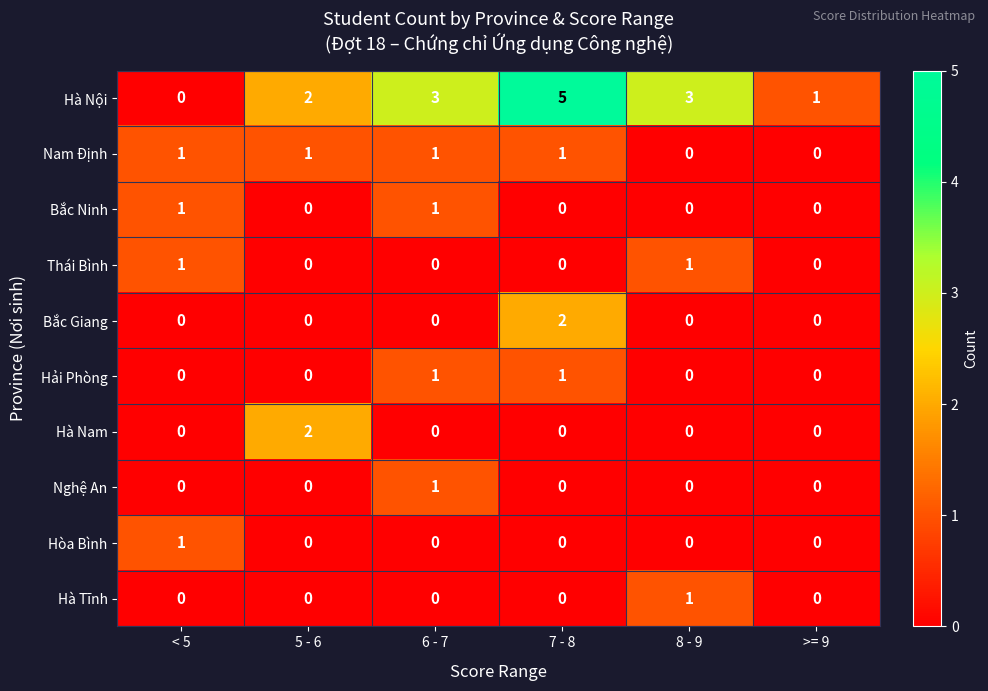

True or false: Thái Bình has a value of 1 at 8 - 9.

True